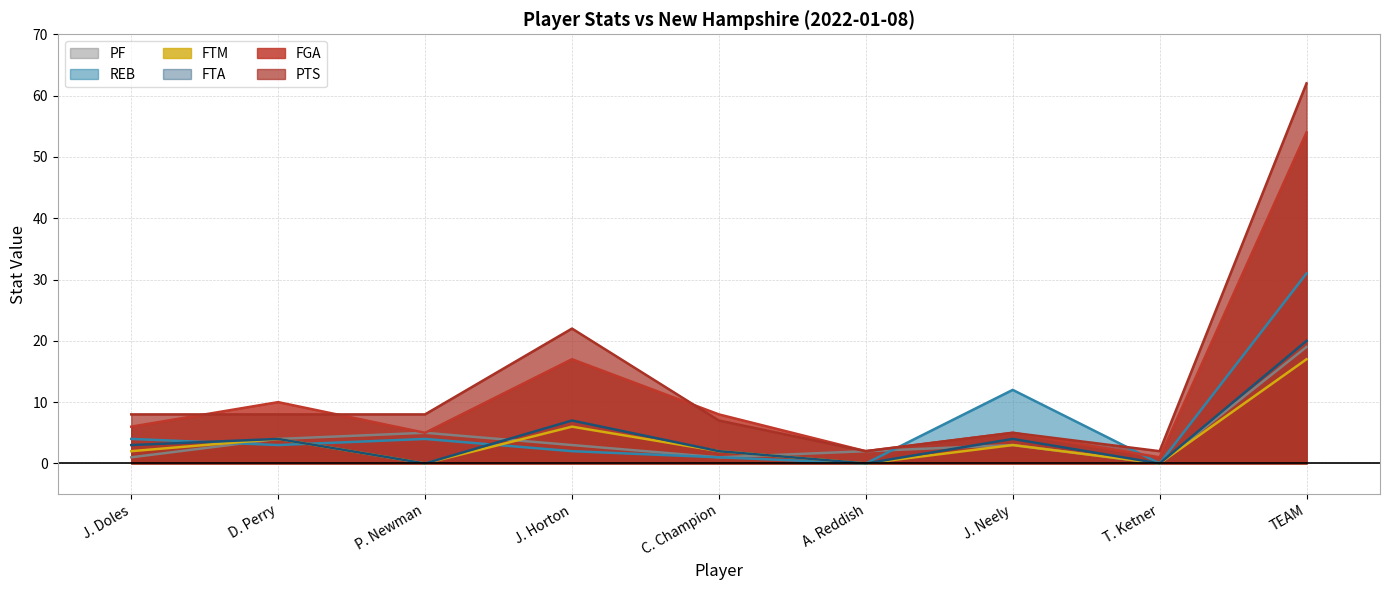

Reading left to right, extract all data points from this chart.

FGA: 6	10	5	17	8	2	5	1	54
REB: 4	3	4	2	1	0	12	0	31
PF: 1	4	5	3	1	2	3	0	19
FTM: 2	4	0	6	2	0	3	0	17
FTA: 3	4	0	7	2	0	4	0	20
PTS: 8	8	8	22	7	2	5	2	62